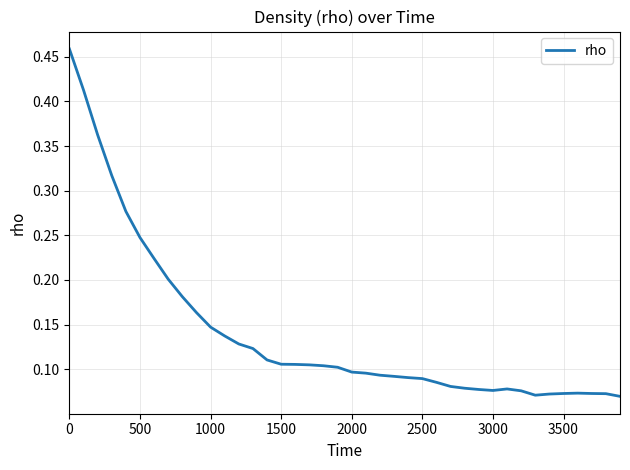

What is the maximum value shown in the chart?

0.5